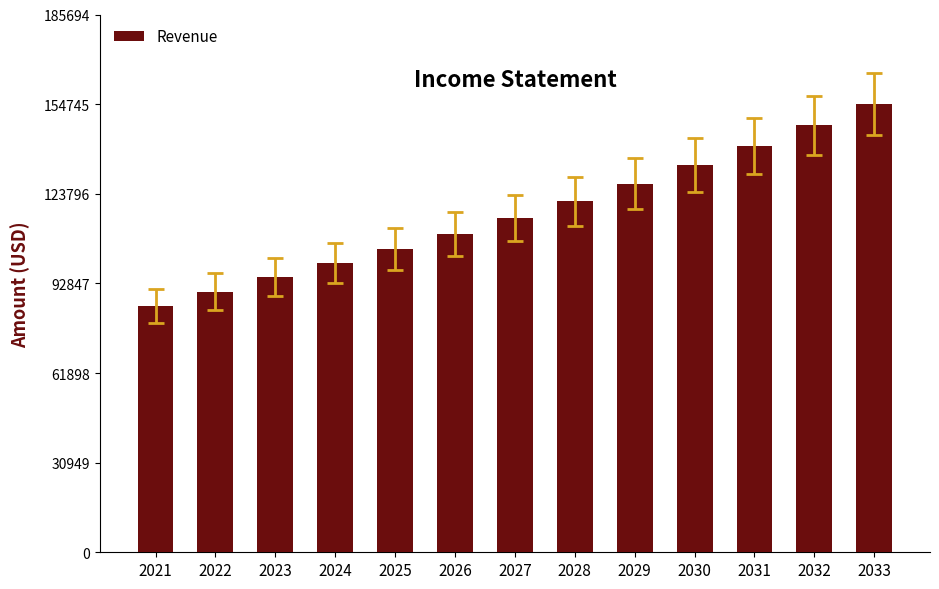

Which label corresponds to the largest value in the chart?

2033